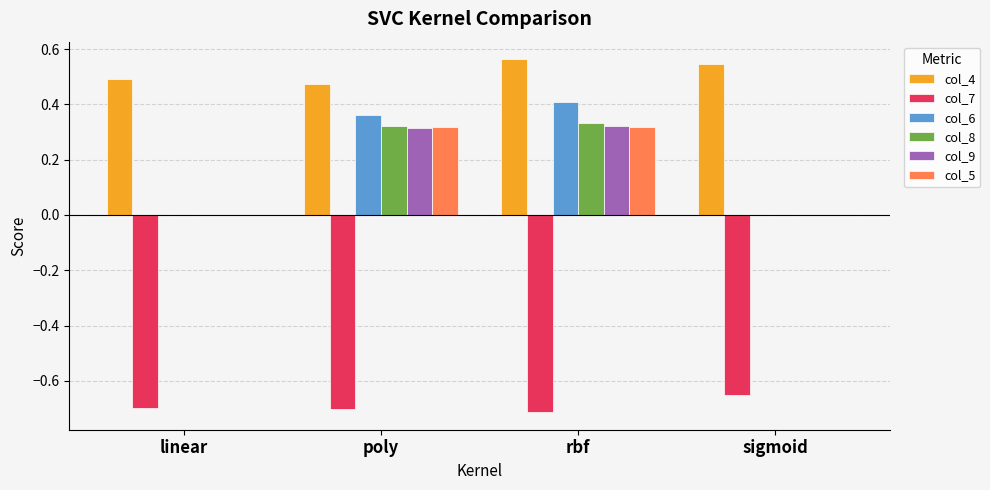

Is it true that col_7 equals -1.0 at poly?

False